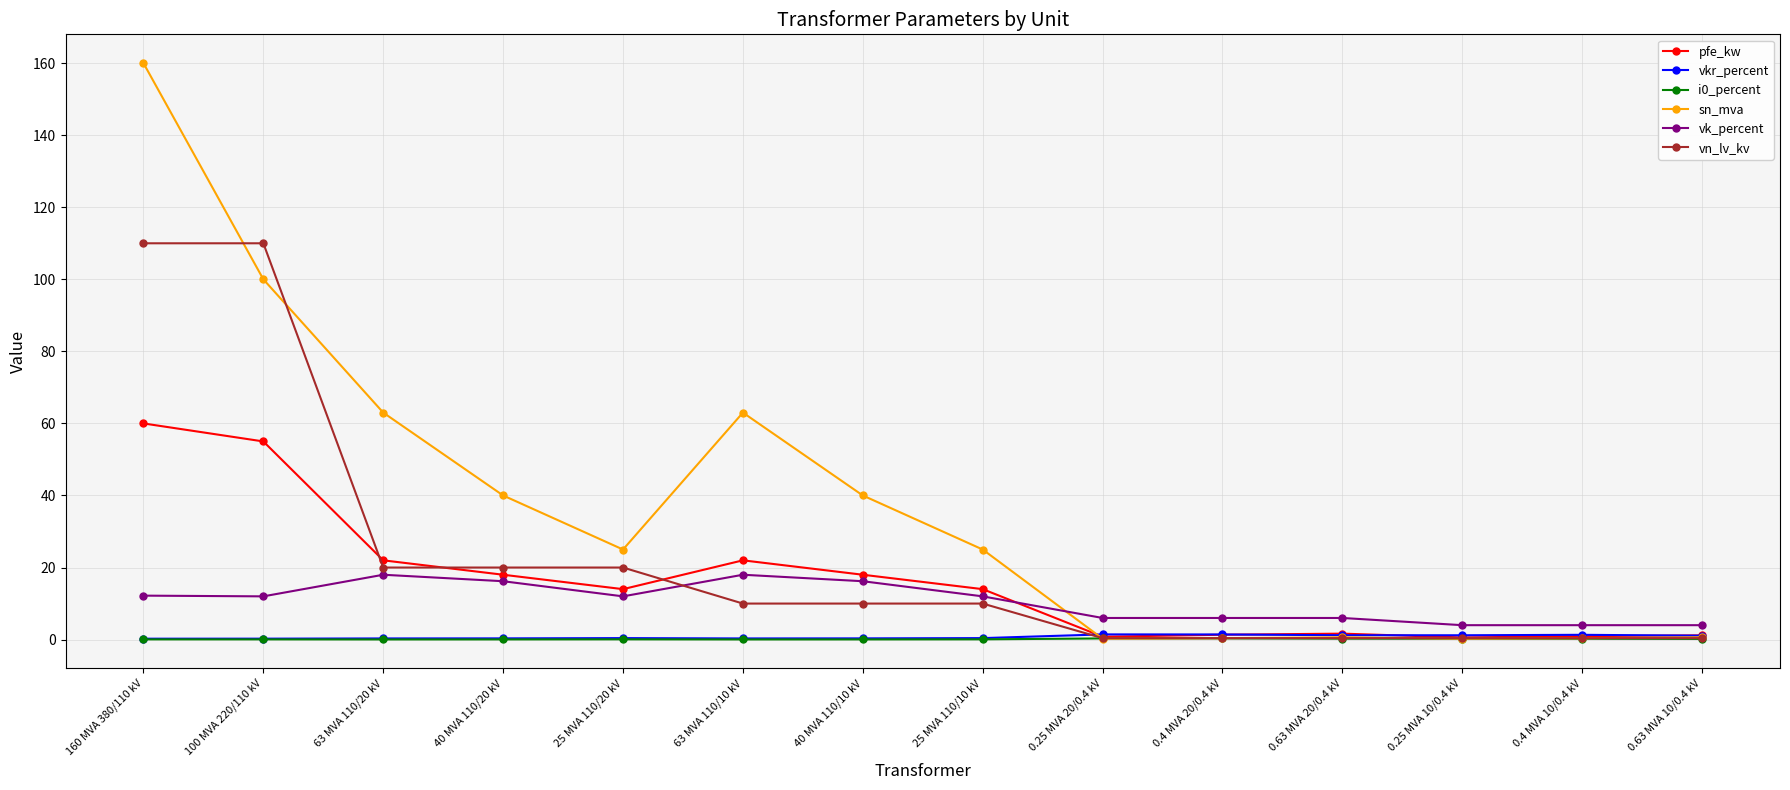

The vn_lv_kv series shows 17.3 at 25 MVA 110/10 kV. True or false?

False